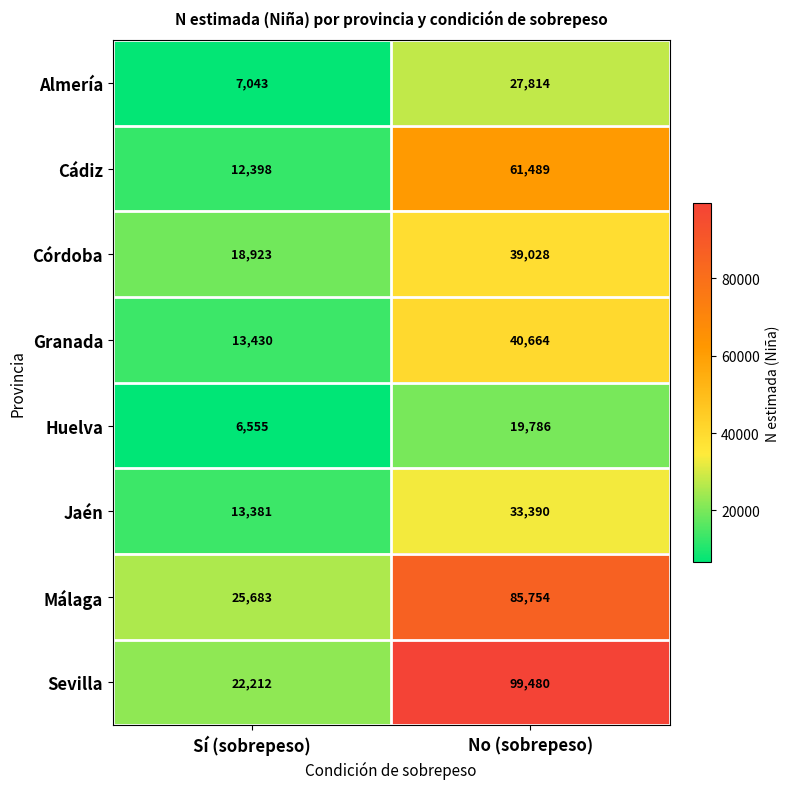

What is the spread (max minus min) of values at No (sobrepeso)?

79694